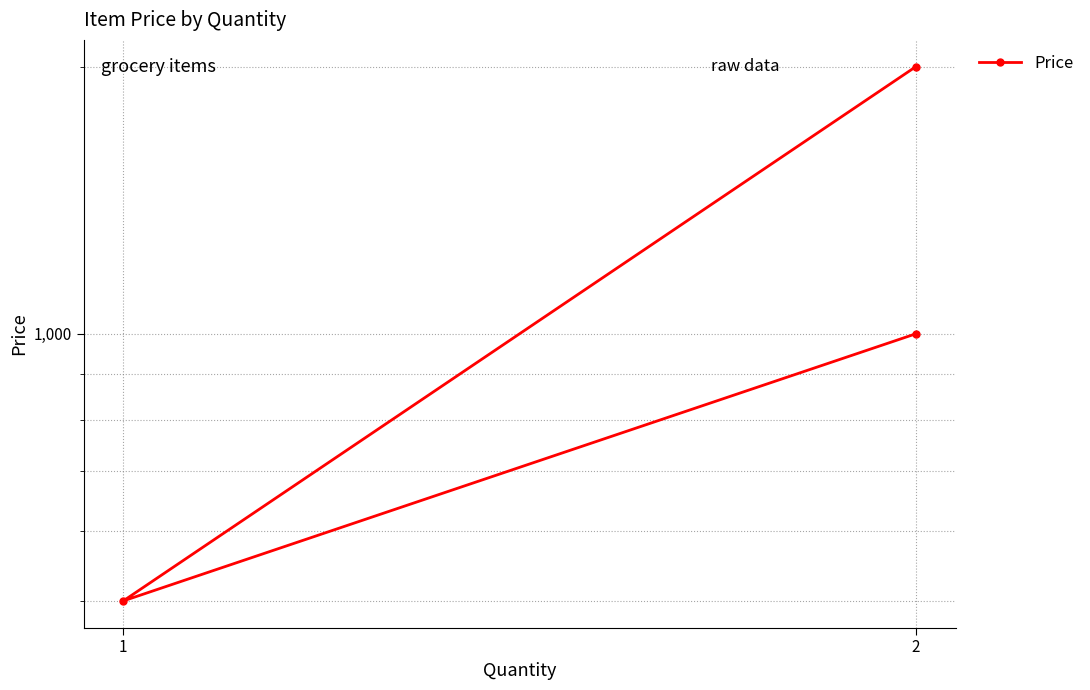

Between 2 and 1, which is larger?

2